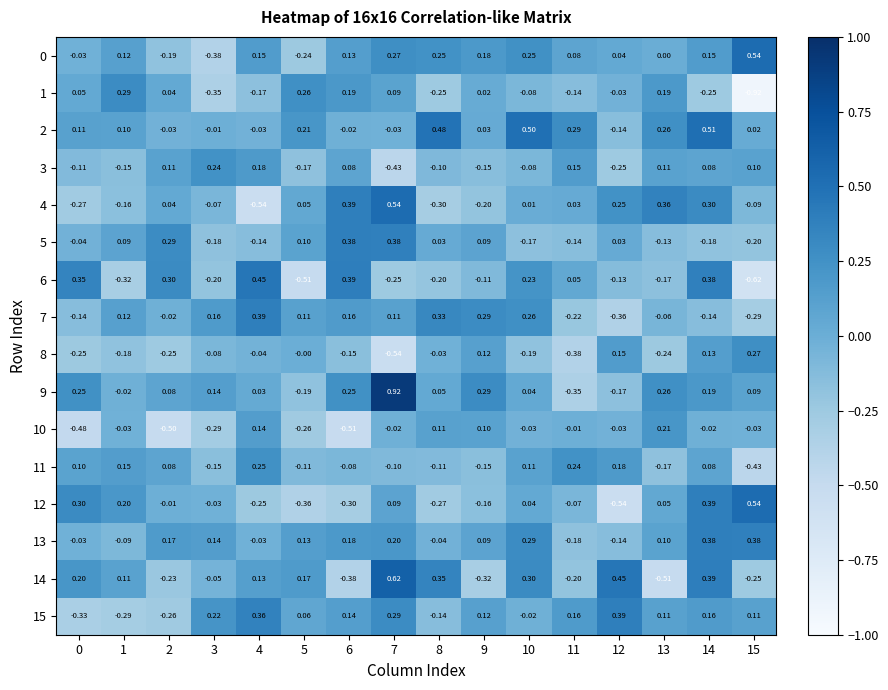

How many data points does each series have?

16